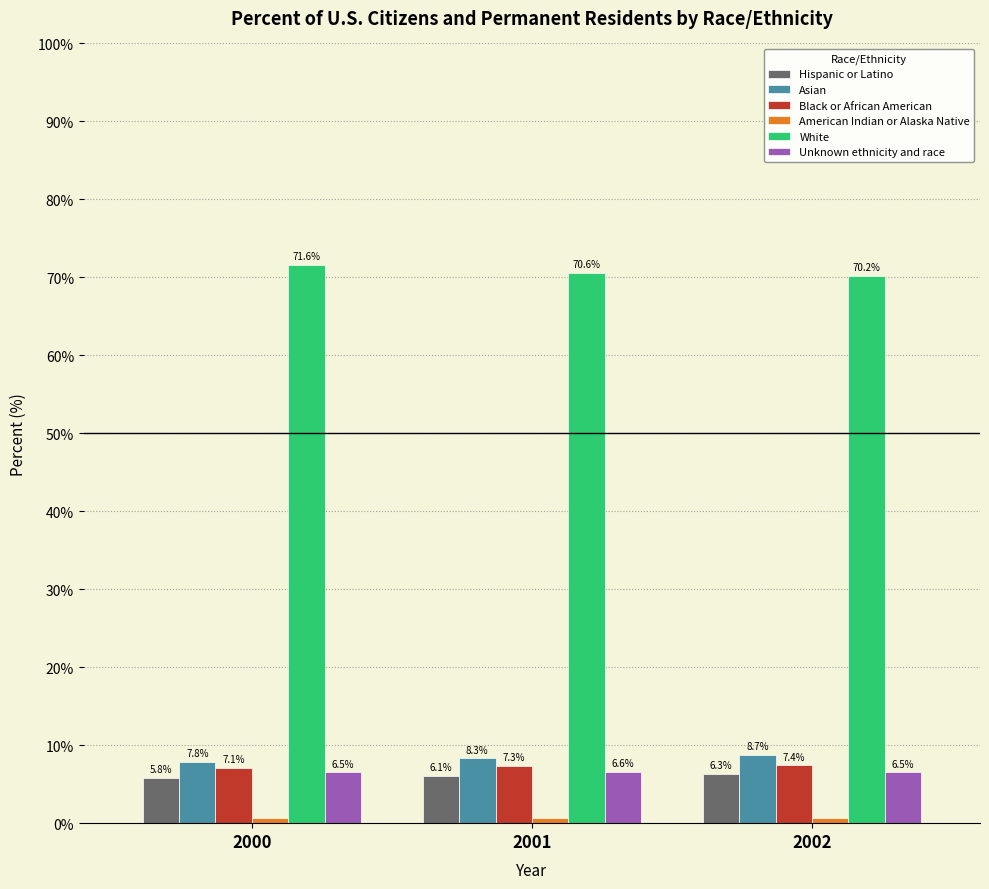

At which category is the sum across all series the highest?

2002